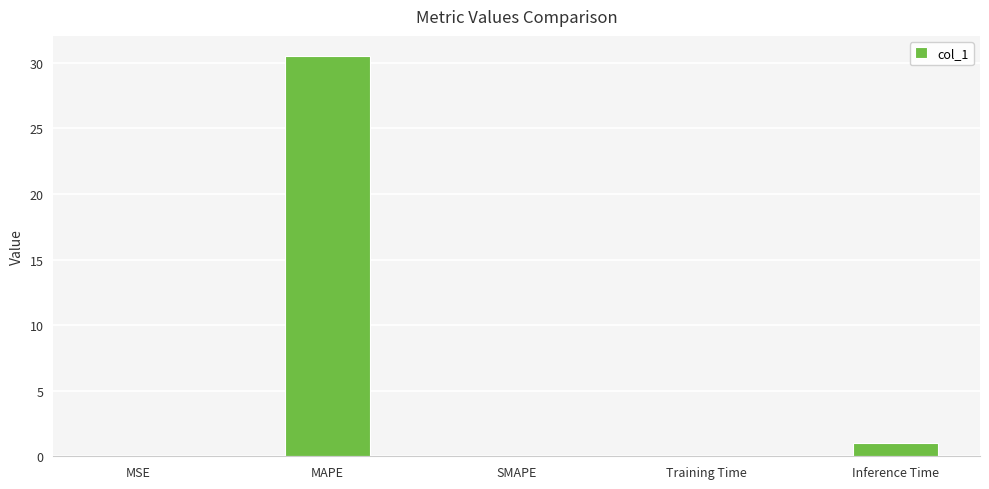

Where is the data nearest to the value 15?

Inference Time